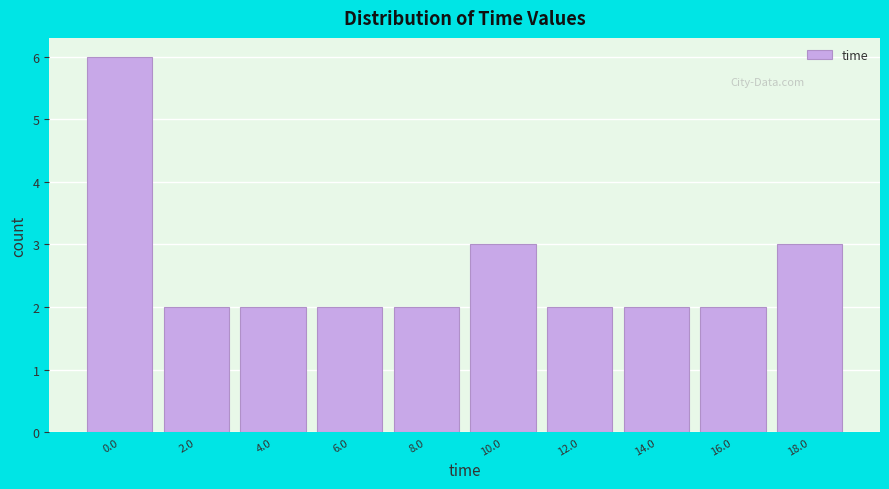

Reading right to left, transcribe all the data shown in this chart.

18.0=3	16.0=2	14.0=2	12.0=2	10.0=3	8.0=2	6.0=2	4.0=2	2.0=2	0.0=6